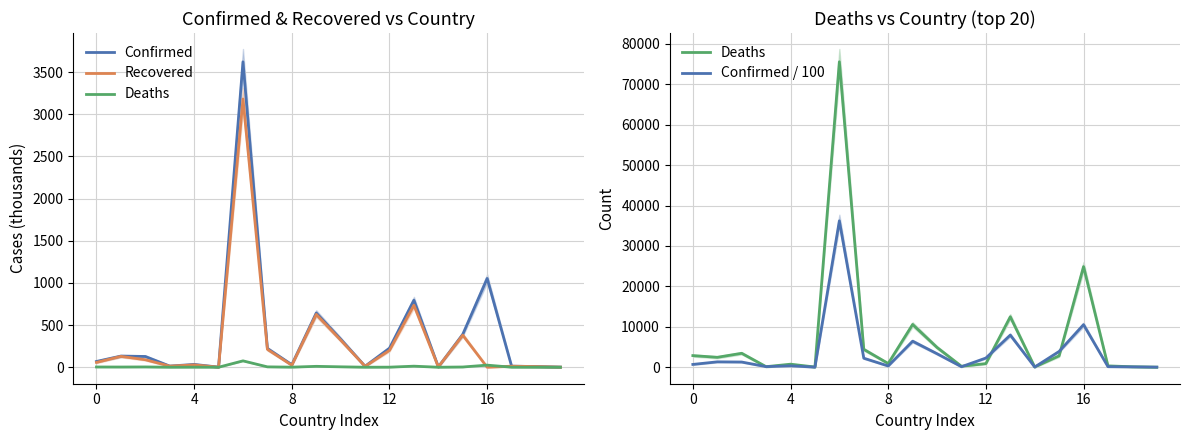

True or false: Confirmed has more than 1 interior local peaks.

True